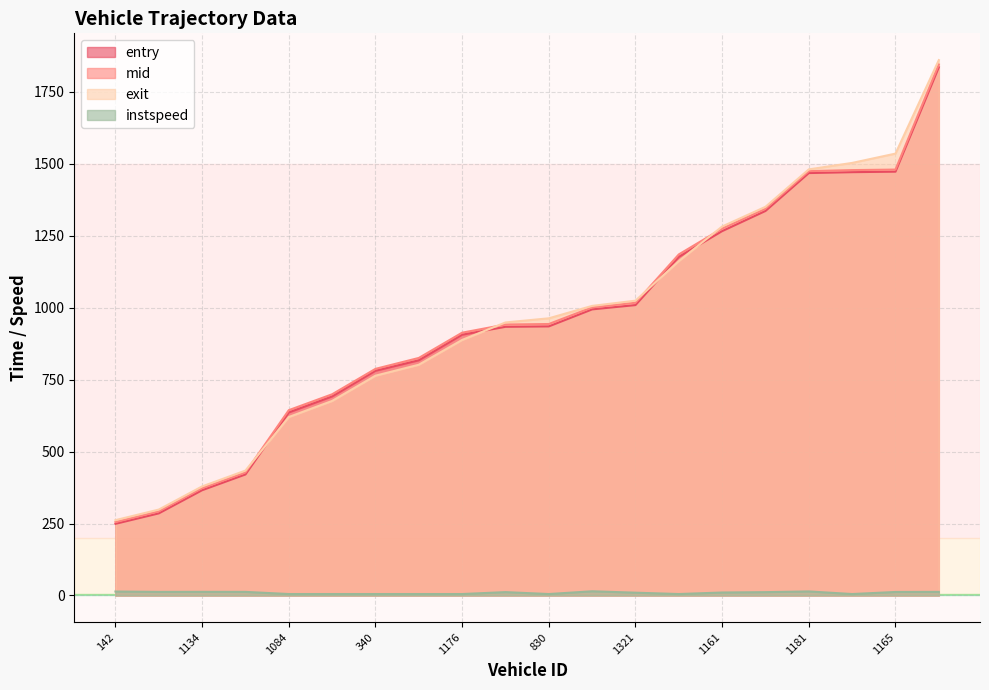

Which category has the lowest value in the entry series?

142